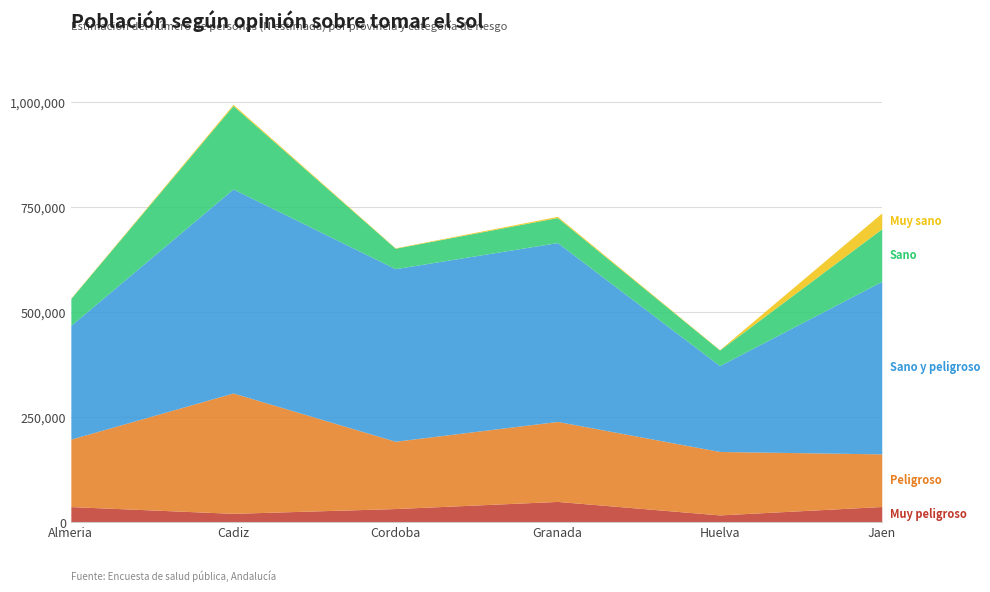

Reading right to left, transcribe all the data shown in this chart.

Muy peligroso: Jaen=37564	Huelva=17519	Granada=49661	Cordoba=32665	Cadiz=21304	Almeria=37361
Peligroso: Jaen=125292	Huelva=151070	Granada=190381	Cordoba=160272	Cadiz=286501	Almeria=160708
Sano y peligroso: Jaen=410757	Huelva=204426	Granada=425779	Cordoba=410757	Cadiz=485722	Almeria=270781
Sano: Jaen=125292	Huelva=37062	Granada=59617	Cordoba=48665	Cadiz=198357	Almeria=64127
Muy sano: Jaen=37564	Huelva=899	Granada=2849	Cordoba=996	Cadiz=3072	Almeria=871